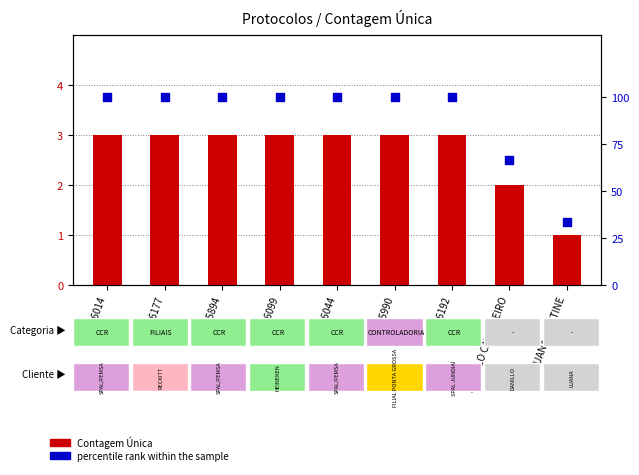

Which series contains the highest Y value?

percentile rank within the sample